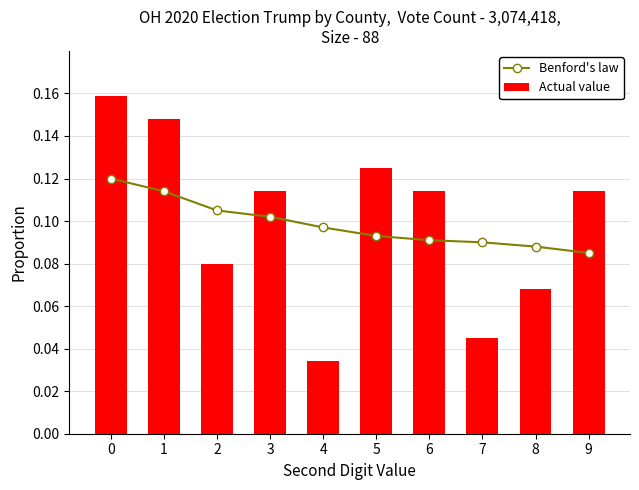

Which series has the largest total across all categories?

Actual value